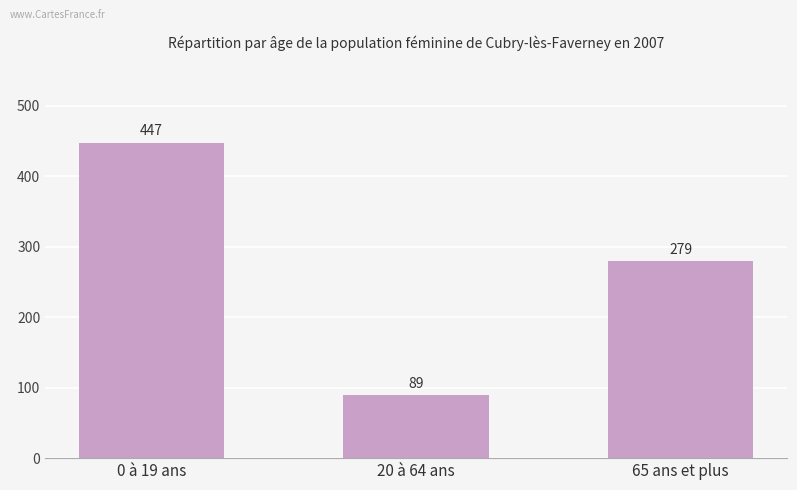

What is the value of the 3rd bar from the left?

279